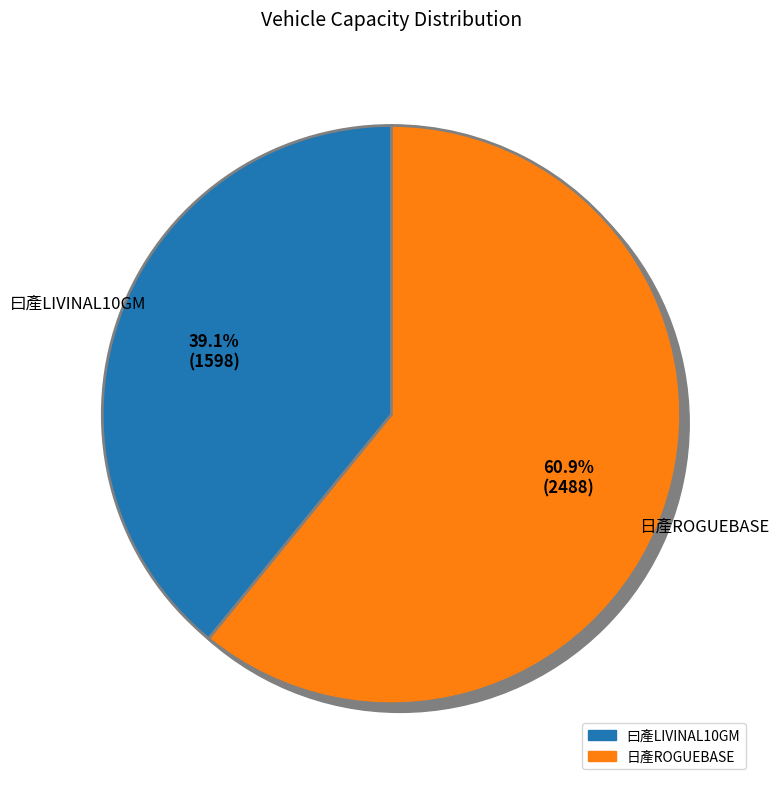

To the nearest percent, what is the difference between the 32 and 31 slice percentages?

22%